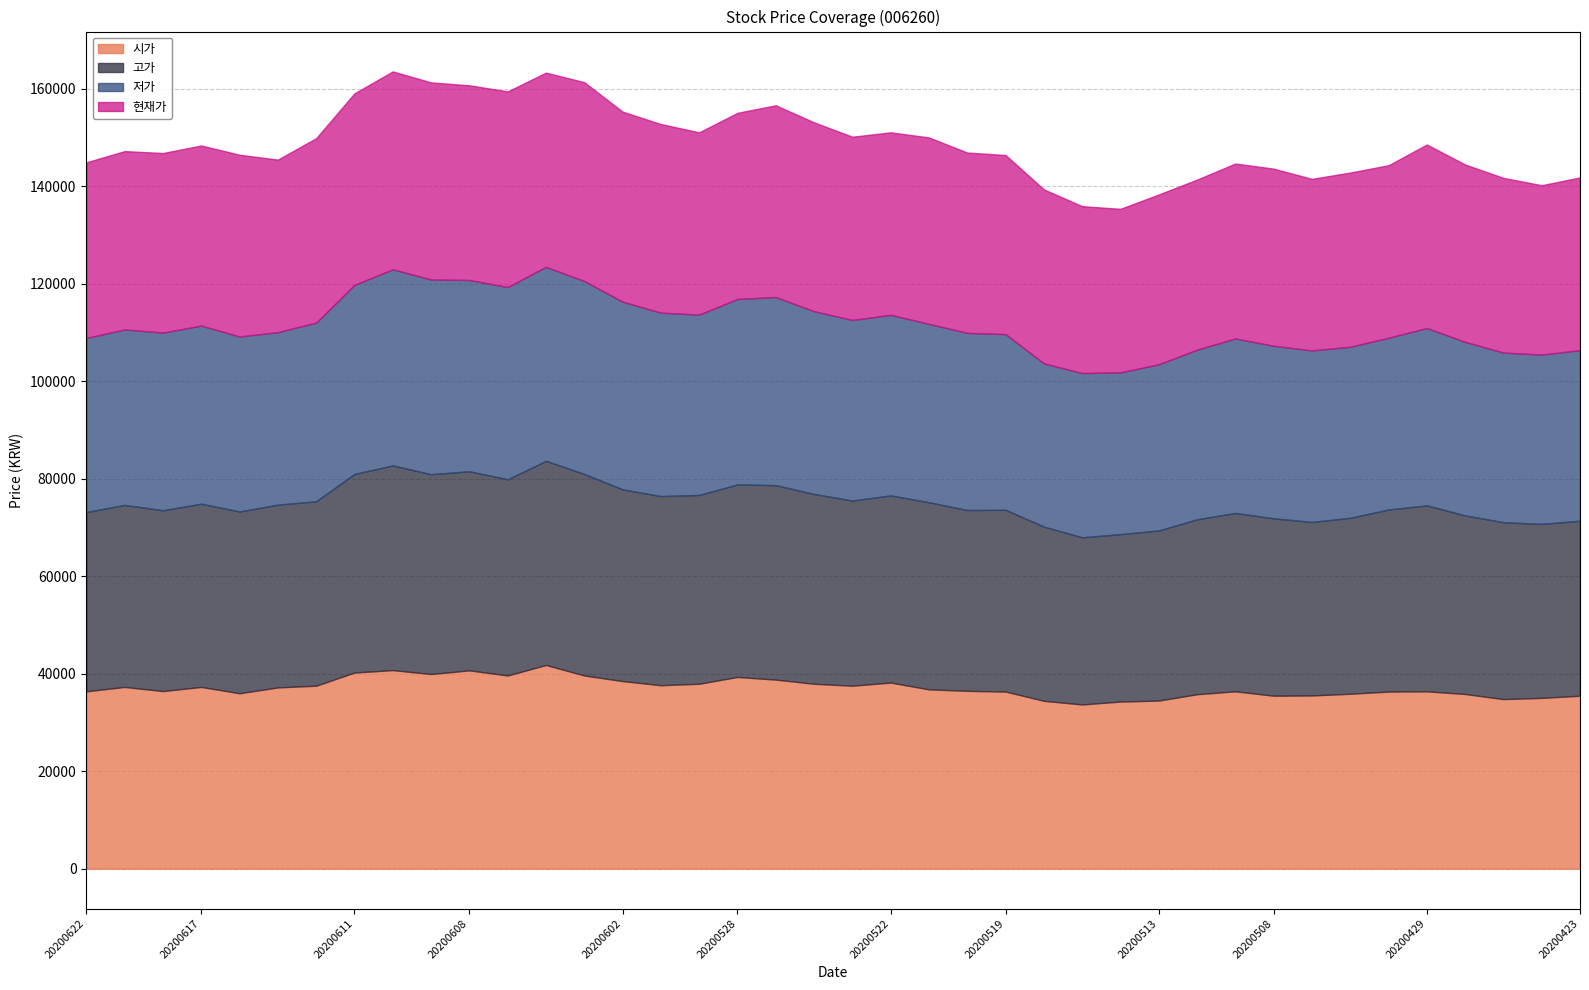

At how many categories does at least one series exceed 33682?

40